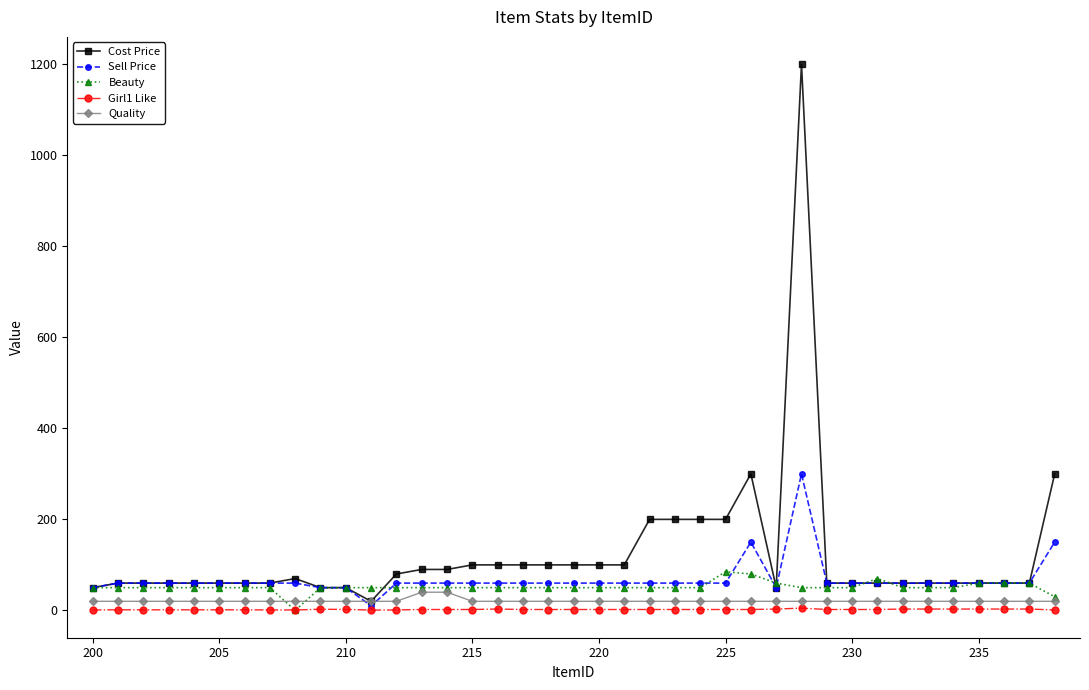

What is the value of the Beauty point at the 31st from the left?

50.0